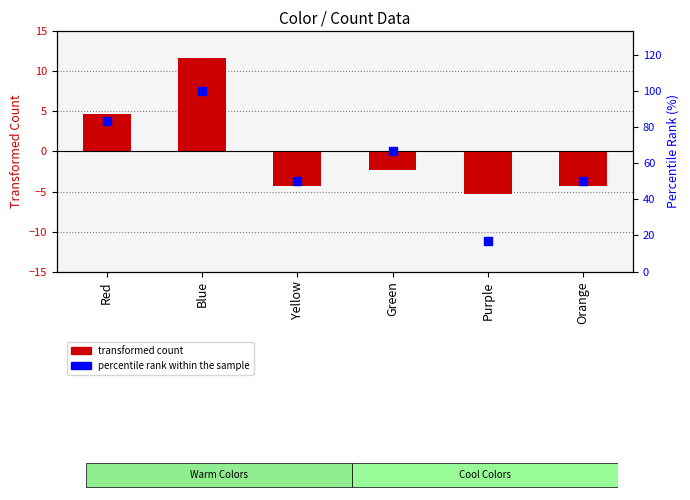

What are all the series names shown in the legend?

transformed count, percentile rank within the sample